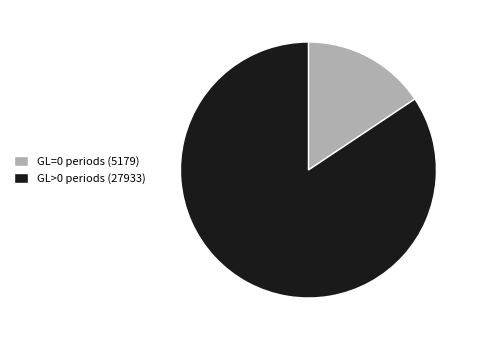

Which has a higher value, GL>0 periods (27933) or GL=0 periods (5179)?

GL>0 periods (27933)